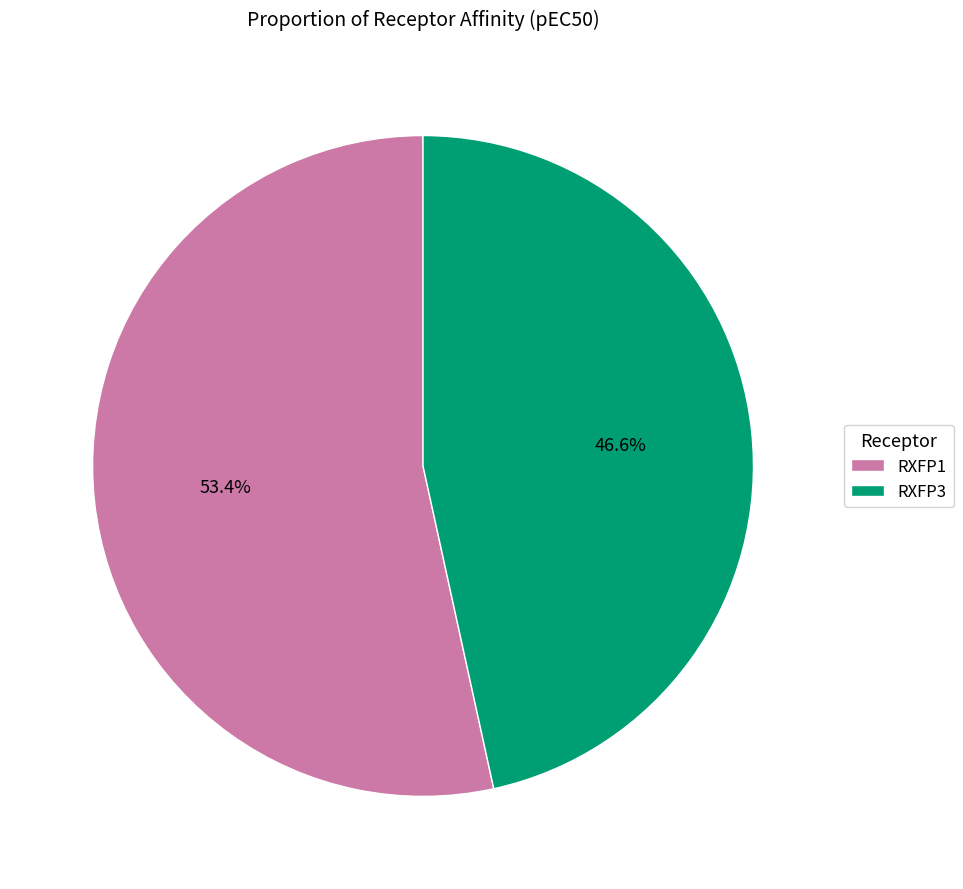

How much of the chart is everything except RXFP1?

46.6%